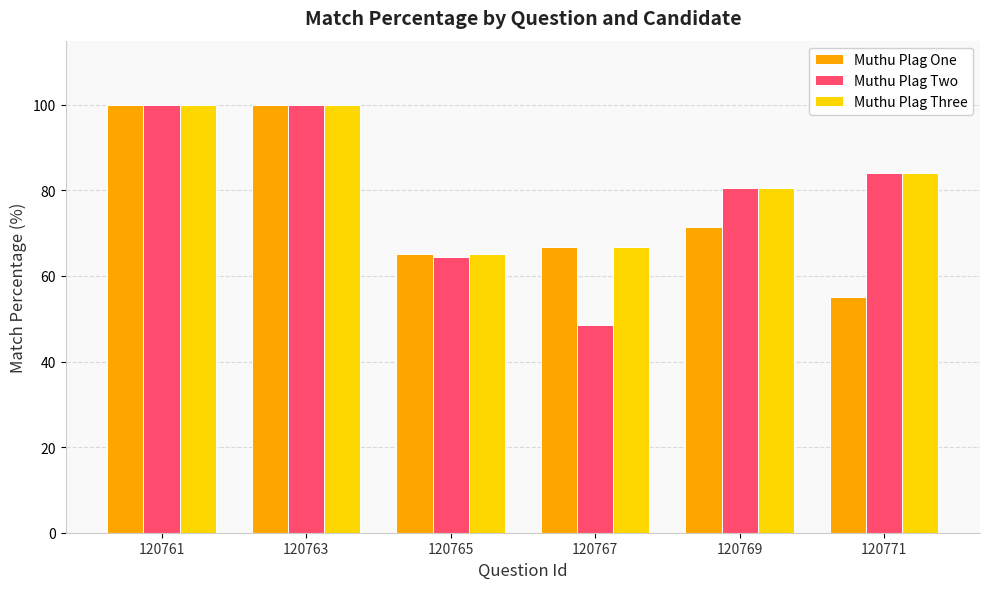

What is the sum of all Muthu Plag Three values?

496.4